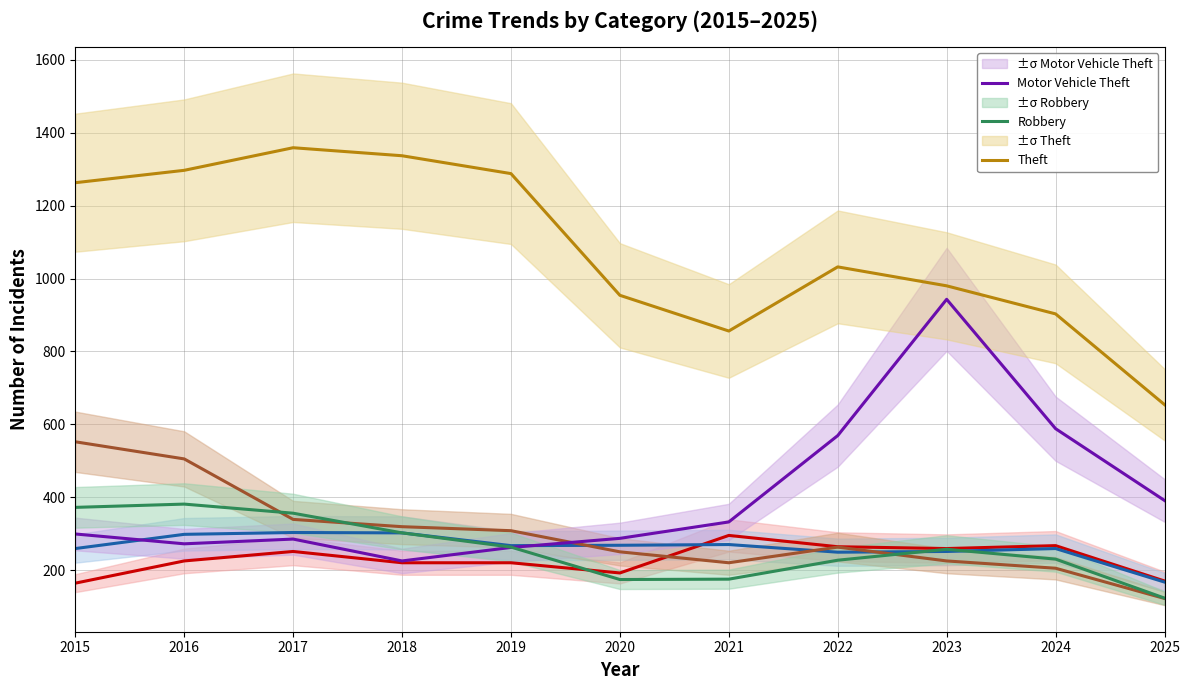

True or false: Theft has more than 1 interior local peaks.

True